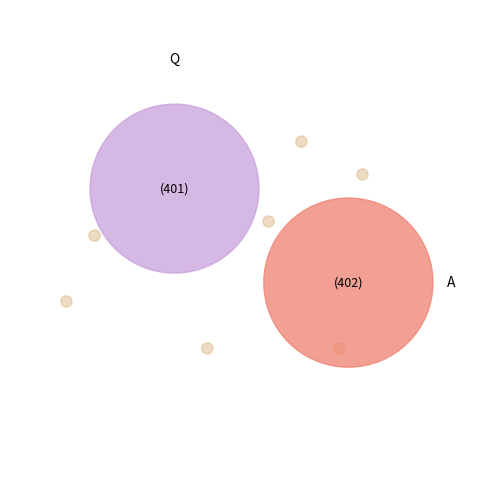

What percentage is the A slice, to the nearest percent?

50%